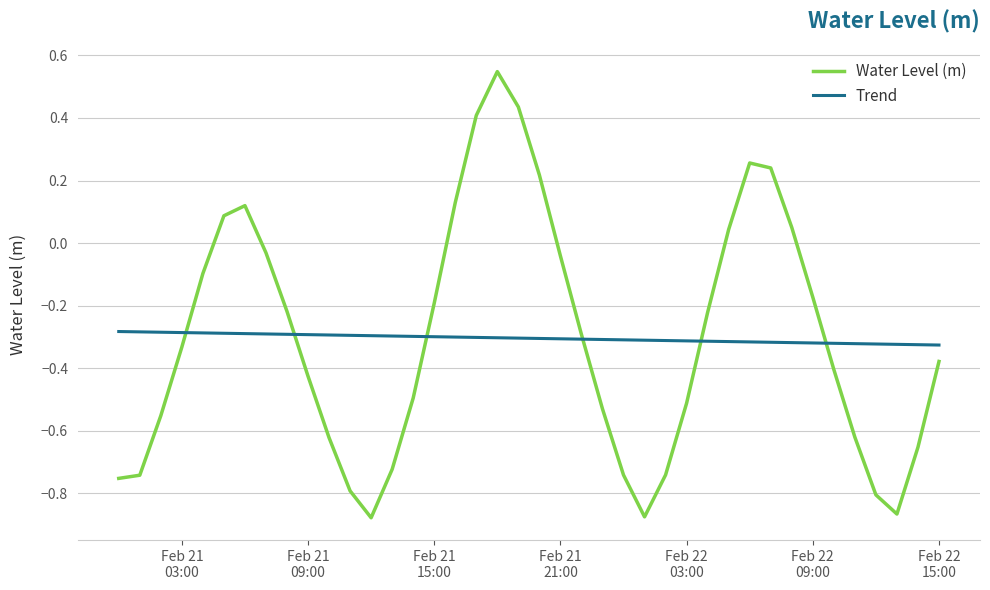

Rank the series by their maximum value, from highest to lowest.

Water Level (m), Trend